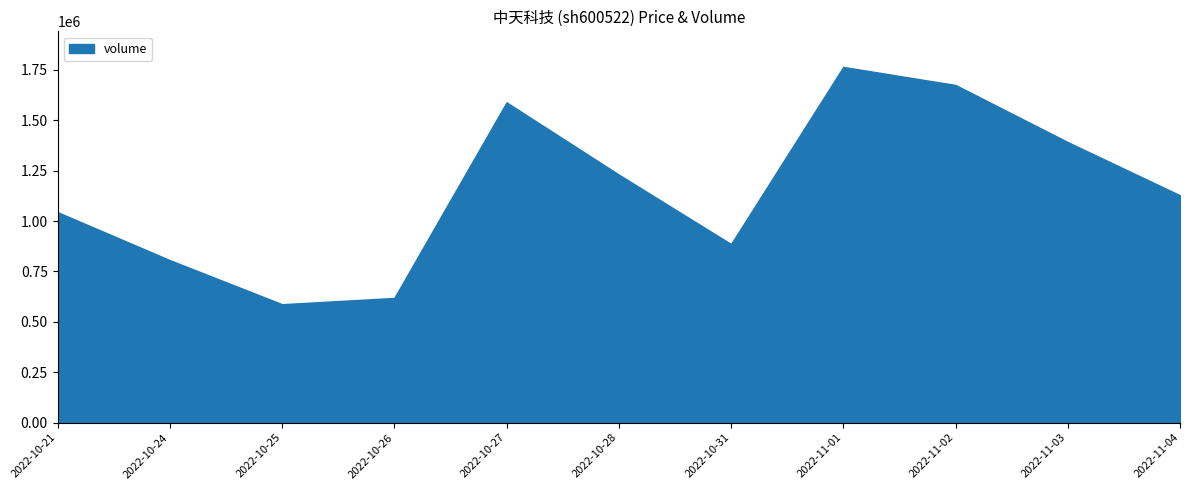

At which label does volume first exceed 1128117?

2022-10-27